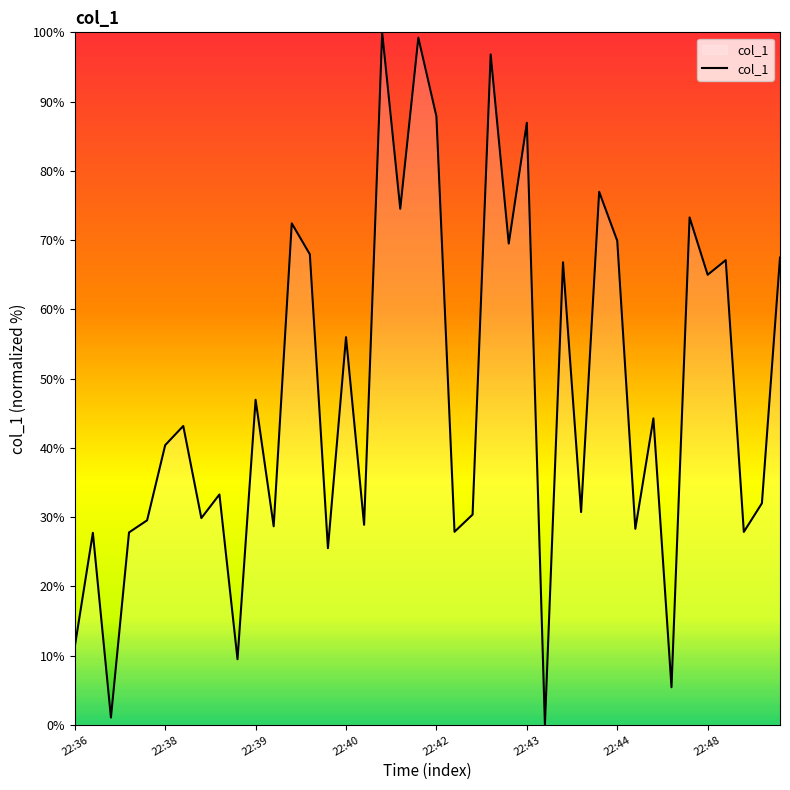

What is the greatest value displayed?

100.0